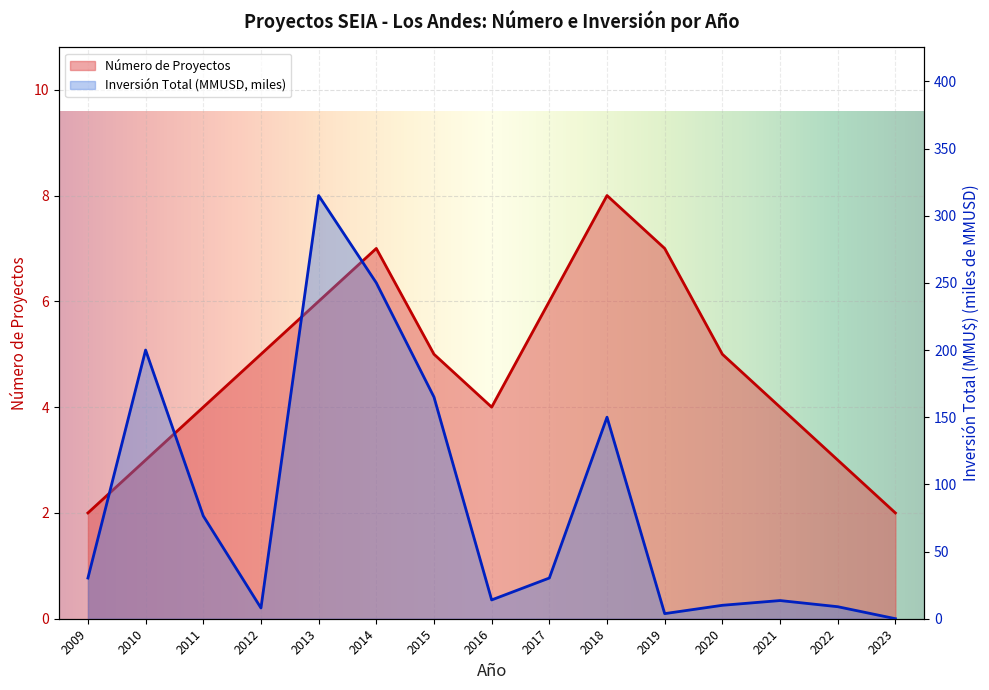

Which series ends up on top after the final intersection of Número de Proyectos and Inversión Total (MMU$)?

Número de Proyectos